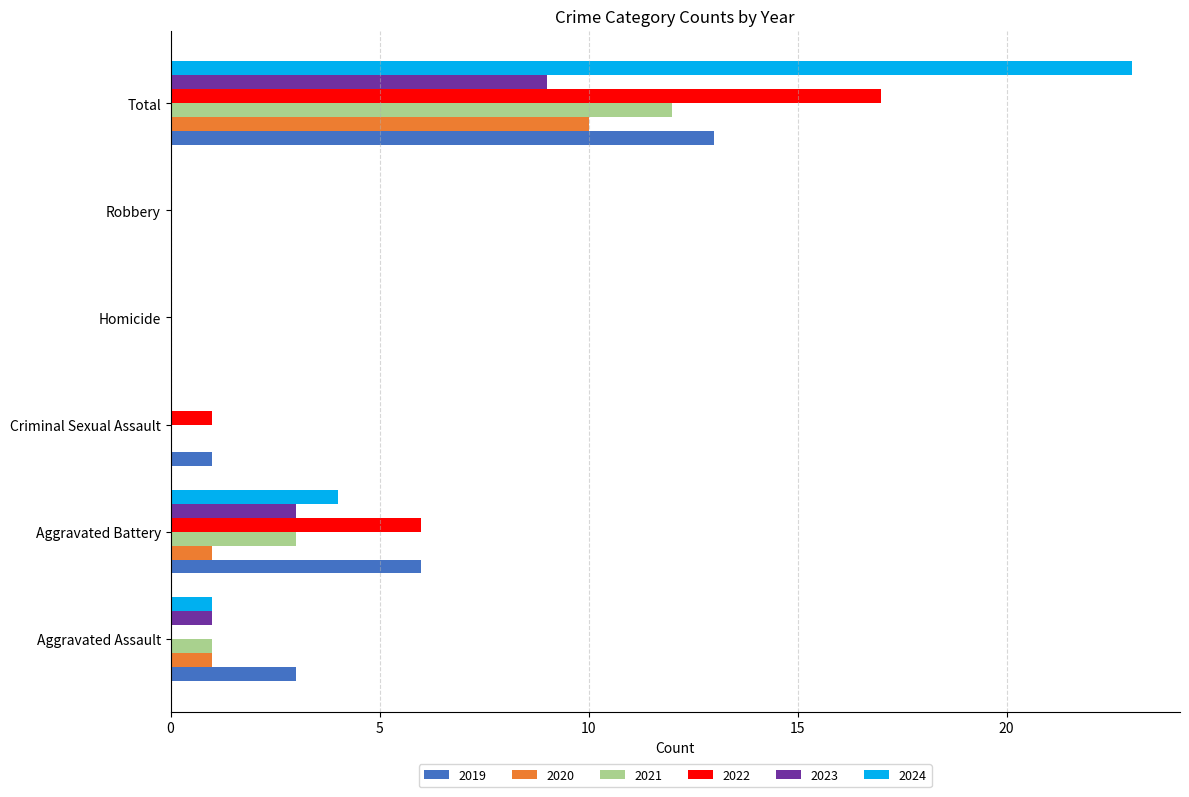

At which category is the sum across all series the highest?

Total